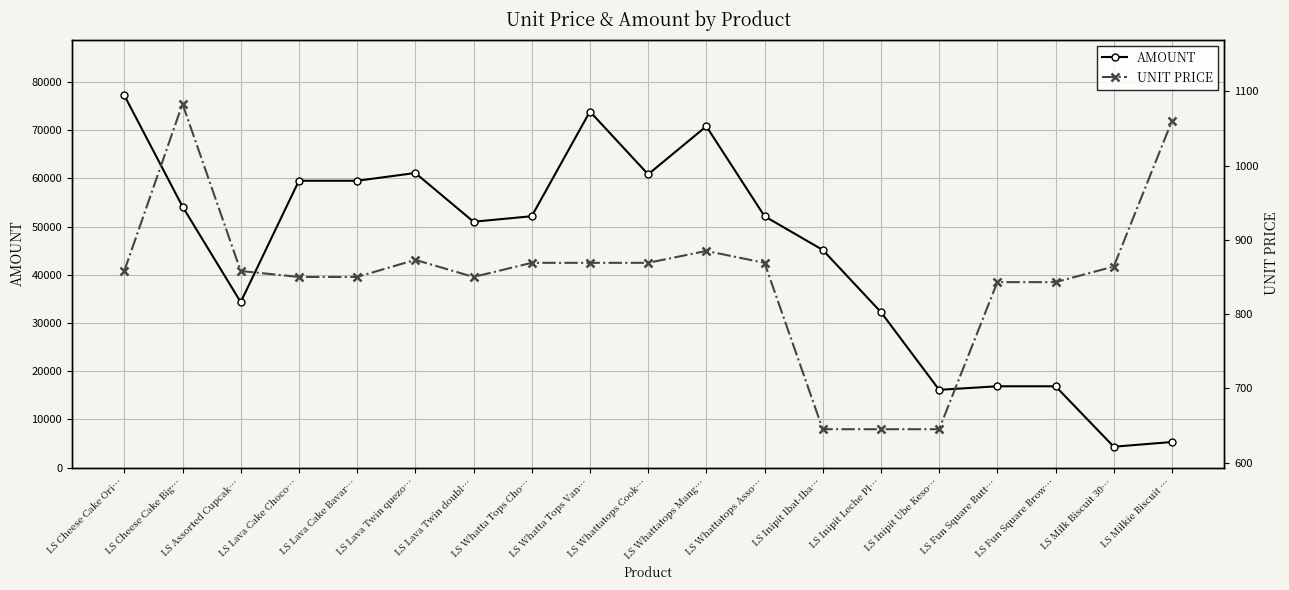

Is the value of UNIT PRICE at LS Whatta Tops Van… greater than the value of AMOUNT at LS Fun Square Brow…?

No